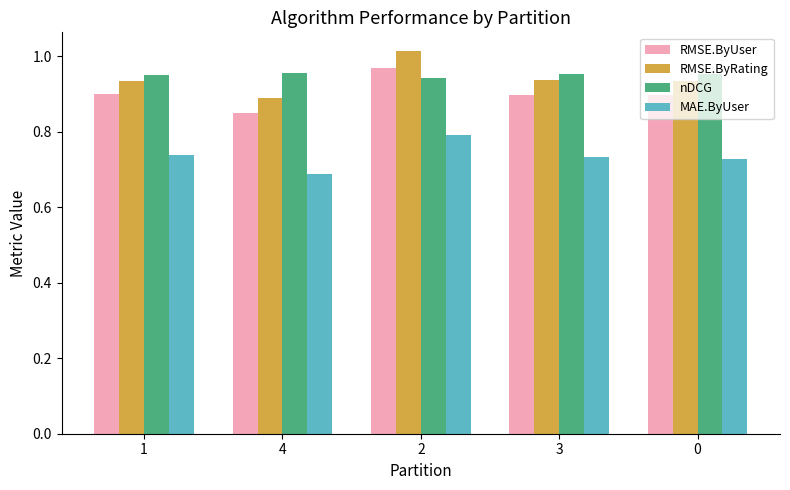

How many bars are there in total?

20